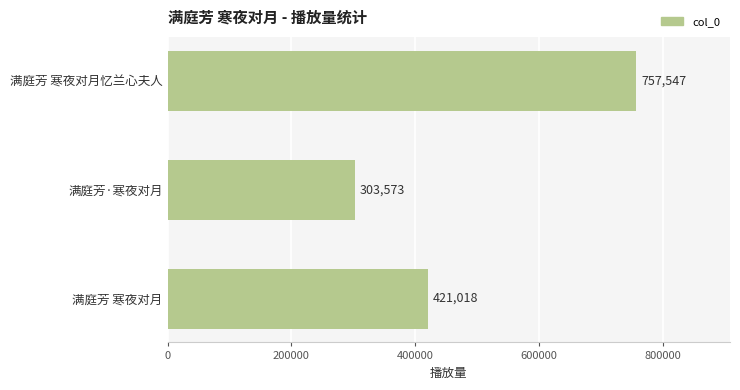

How many values are below 421018?

1